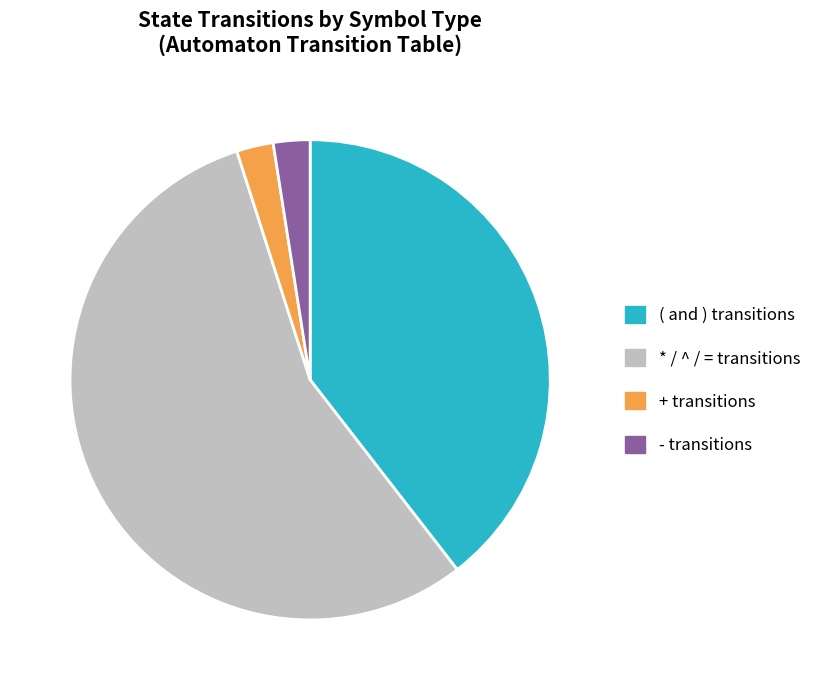

Which slice represents more than half of the pie?

* / ^ / = transitions